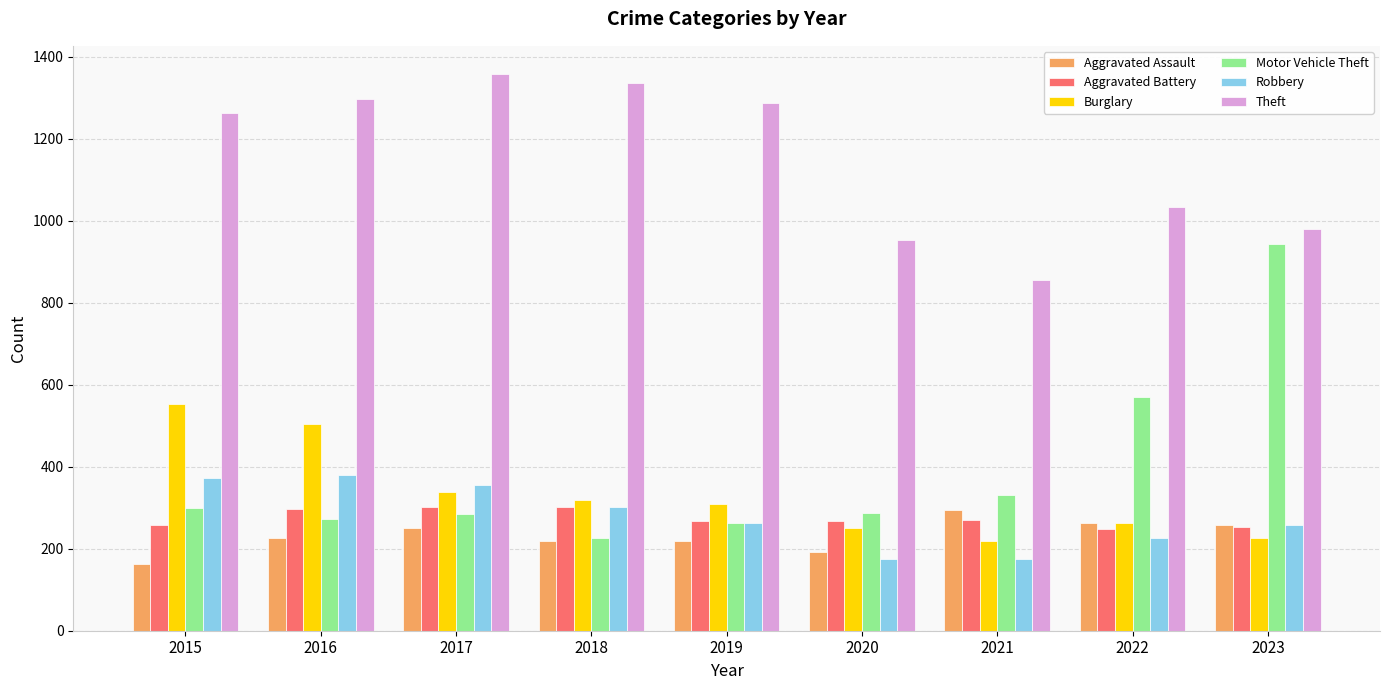

What is the difference between the second highest and minimum values in the Aggravated Battery series?

53